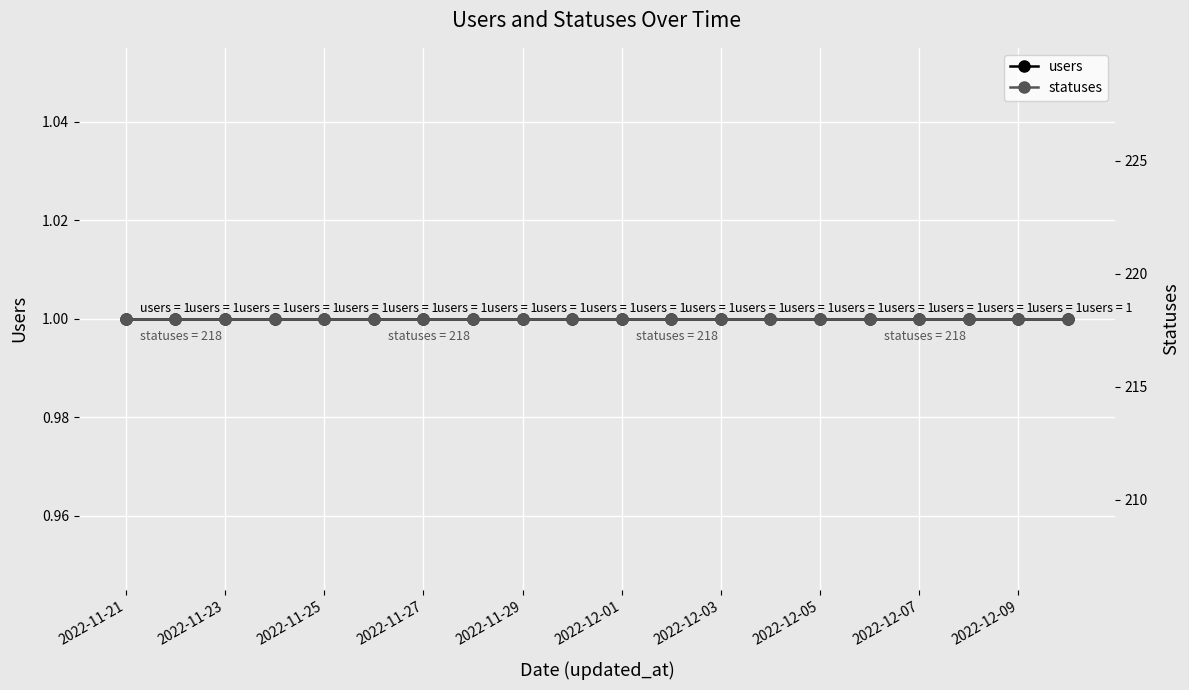

At which label does statuses reach its peak?

2022-11-21